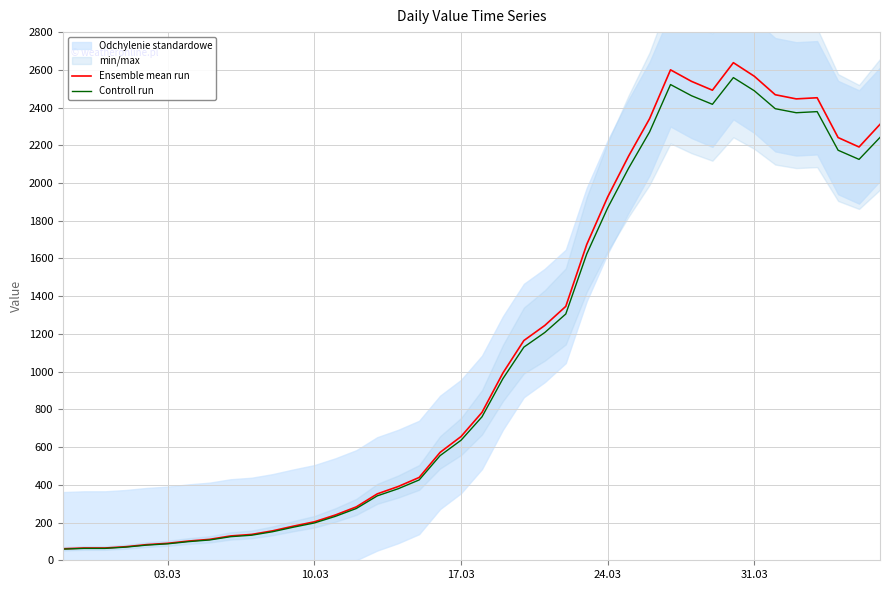

In Controll run, how many points are higher than both neighbors (excluding endpoints)?

3